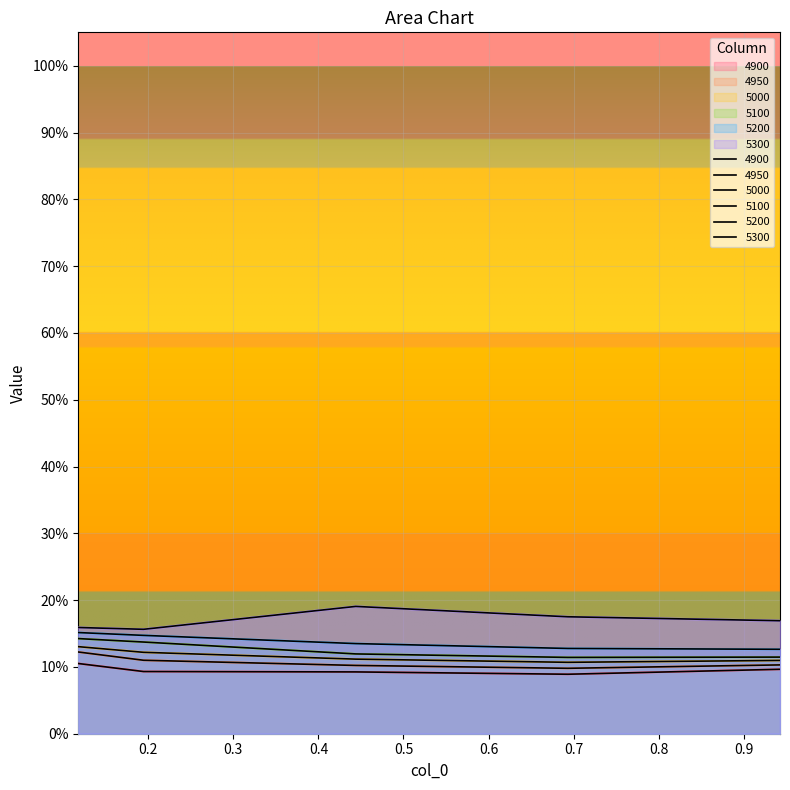

What are all the series names shown in the legend?

4900, 4950, 5000, 5100, 5200, 5300